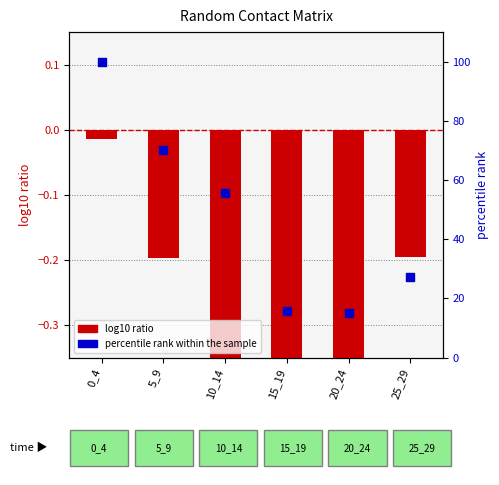

Which series has the widest spread of Y values?

percentile rank within the sample